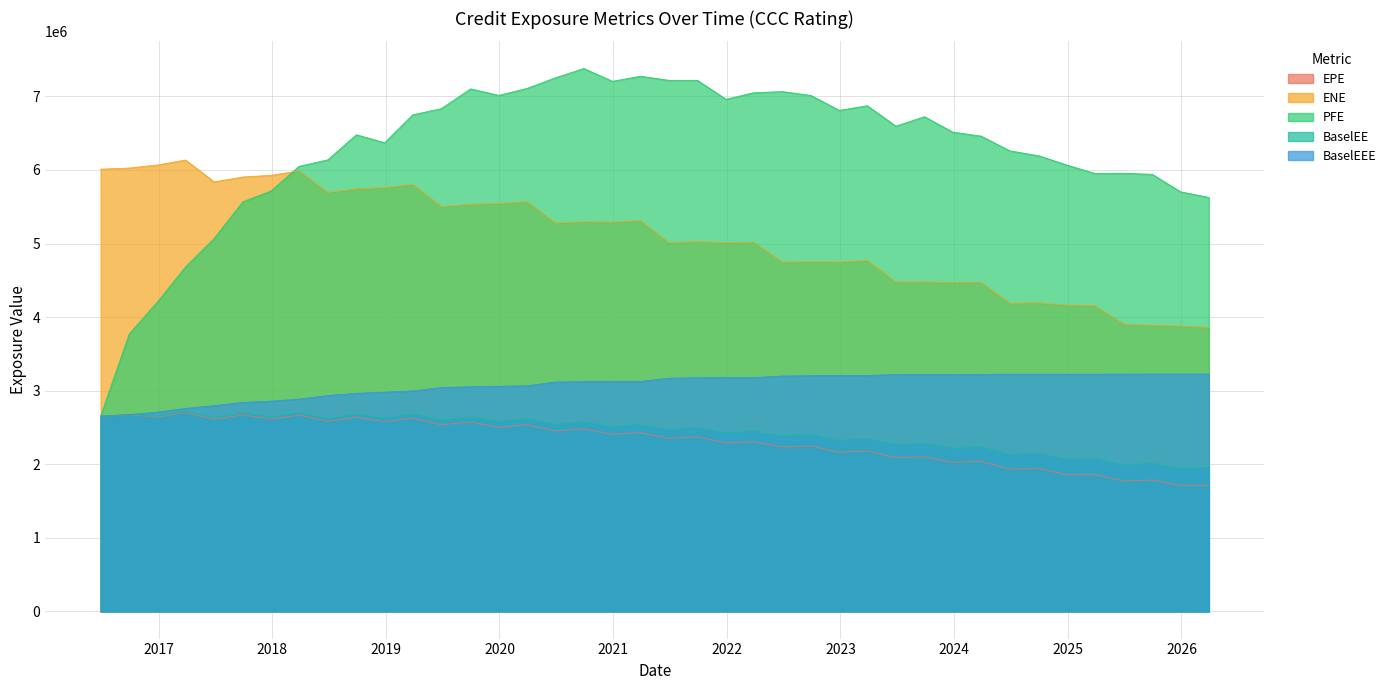

Reading left to right, transcribe all the data shown in this chart.

EPE: 2016-06-28=2653763.0	2016-09-28=2671305.9	2016-12-28=2640067.3	2017-03-28=2702530.7	2017-06-28=2611880.3	2017-09-28=2671040.9	2017-12-28=2613031.5	2018-03-28=2668182.0	2018-06-28=2583022.3	2018-09-28=2638394.9	2018-12-28=2578766.4	2019-03-28=2626778.4	2019-06-28=2537248.3	2019-09-30=2573829.3	2019-12-30=2502282.9	2020-03-30=2536856.8	2020-06-29=2452417.4	2020-09-28=2479799.6	2020-12-29=2406385.4	2021-03-29=2427947.3	2021-06-28=2352098.7	2021-09-28=2372503.1	2021-12-29=2290438.4	2022-03-28=2305854.4	2022-06-28=2235616.0	2022-09-28=2248137.9	2022-12-28=2161517.1	2023-03-28=2179899.9	2023-06-28=2092530.5	2023-09-28=2098848.9	2023-12-28=2026055.1	2024-03-28=2038242.6	2024-06-28=1933174.2	2024-09-30=1940790.4	2024-12-30=1855953.6	2025-03-28=1860982.8	2025-06-30=1771684.6	2025-09-29=1785902.1	2025-12-29=1712263.5	2026-03-30=1715932.9
ENE: 2016-06-28=6010063.0	2016-09-28=6025847.9	2016-12-28=6067281.2	2017-03-28=6134515.8	2017-06-28=5837151.6	2017-09-28=5904055.9	2017-12-28=5926645.4	2018-03-28=5986434.9	2018-06-28=5693719.9	2018-09-28=5742239.1	2018-12-28=5759726.4	2019-03-28=5803549.7	2019-06-28=5503010.2	2019-09-30=5532913.4	2019-12-30=5545036.4	2020-03-30=5568996.7	2020-06-29=5277904.9	2020-09-28=5296513.4	2020-12-29=5289780.0	2021-03-29=5310627.2	2021-06-28=5012160.8	2021-09-28=5026493.3	2021-12-29=5012334.2	2022-03-28=5018525.4	2022-06-28=4747787.9	2022-09-28=4752300.0	2022-12-28=4750202.9	2023-03-28=4769811.8	2023-06-28=4477185.3	2023-09-28=4477678.4	2023-12-28=4472100.6	2024-03-28=4473665.0	2024-06-28=4188975.1	2024-09-30=4192154.3	2024-12-30=4162136.5	2025-03-28=4156498.4	2025-06-30=3904071.2	2025-09-29=3888566.7	2025-12-29=3878152.2	2026-03-30=3859272.5
PFE: 2016-06-28=2653763.0	2016-09-28=3770732.0	2016-12-28=4208093.2	2017-03-28=4682366.4	2017-06-28=5069712.7	2017-09-28=5566815.0	2017-12-28=5714820.0	2018-03-28=6049725.0	2018-06-28=6136775.0	2018-09-28=6477892.0	2018-12-28=6369885.0	2019-03-28=6748857.1	2019-06-28=6833050.0	2019-09-30=7101261.0	2019-12-30=7013376.0	2020-03-30=7108797.0	2020-06-29=7252631.0	2020-09-28=7378355.0	2020-12-29=7204267.0	2021-03-29=7273393.0	2021-06-28=7217797.0	2021-09-28=7217329.0	2021-12-29=6960145.0	2022-03-28=7049085.0	2022-06-28=7064313.0	2022-09-28=7012175.0	2022-12-28=6808964.0	2023-03-28=6872407.0	2023-06-28=6595002.0	2023-09-28=6723513.0	2023-12-28=6513204.0	2024-03-28=6459426.0	2024-06-28=6259558.0	2024-09-30=6191359.0	2024-12-30=6064977.0	2025-03-28=5952659.0	2025-06-30=5954524.0	2025-09-29=5940003.0	2025-12-29=5702738.0	2026-03-30=5626013.0
BaselEE: 2016-06-28=2653763.0	2016-09-28=2675622.5	2016-12-28=2648570.9	2017-03-28=2715768.6	2017-06-28=2629341.8	2017-09-28=2693889.1	2017-12-28=2640670.6	2018-03-28=2701753.7	2018-06-28=2620833.1	2018-09-28=2683530.8	2018-12-28=2629222.2	2019-03-28=2684562.9	2019-06-28=2599396.3	2019-09-30=2644680.4	2019-12-30=2578534.3	2020-03-30=2621656.4	2020-06-29=2541659.2	2020-09-28=2578550.7	2020-12-29=2510605.4	2021-03-29=2541413.8	2021-06-28=2470187.1	2021-09-28=2500953.4	2021-12-29=2423510.9	2022-03-28=2448686.4	2022-06-28=2383013.2	2022-09-28=2406043.4	2022-12-28=2322596.5	2023-03-28=2351621.7	2023-06-28=2266504.1	2023-09-28=2283474.7	2023-12-28=2214007.5	2024-03-28=2237161.4	2024-06-28=2131307.0	2024-09-30=2149880.1	2024-12-30=2065366.9	2025-03-28=2080182.1	2025-06-30=1989784.2	2025-09-29=2015516.8	2025-12-29=1941818.4	2026-03-30=1955453.6
BaselEEE: 2016-06-28=2653763.0	2016-09-28=2675622.5	2016-12-28=2707082.9	2017-03-28=2758885.6	2017-06-28=2795925.8	2017-09-28=2840125.1	2017-12-28=2857737.6	2018-03-28=2885464.7	2018-06-28=2932991.1	2018-09-28=2964211.8	2018-12-28=2979522.2	2019-03-28=2995960.9	2019-06-28=3042176.3	2019-09-30=3052736.4	2019-12-30=3060306.3	2020-03-30=3066077.4	2020-06-29=3117357.2	2020-09-28=3124391.7	2020-12-29=3124439.8	2021-03-29=3125358.2	2021-06-28=3169072.1	2021-09-28=3176096.6	2021-12-29=3177103.5	2022-03-28=3177103.5	2022-06-28=3198348.2	2022-09-28=3204365.5	2022-12-28=3206517.6	2023-03-28=3206517.6	2023-06-28=3218904.6	2023-09-28=3220349.6	2023-12-28=3220349.6	2024-03-28=3220863.6	2024-06-28=3223610.6	2024-09-30=3223610.6	2024-12-30=3223610.6	2025-03-28=3223610.6	2025-06-30=3224869.6	2025-09-29=3225351.7	2025-12-29=3225351.7	2026-03-30=3225351.7